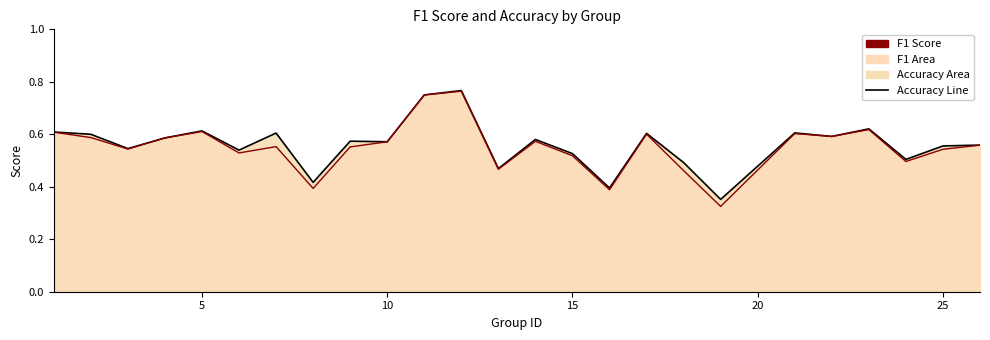

How many categories are shown in the chart?

25